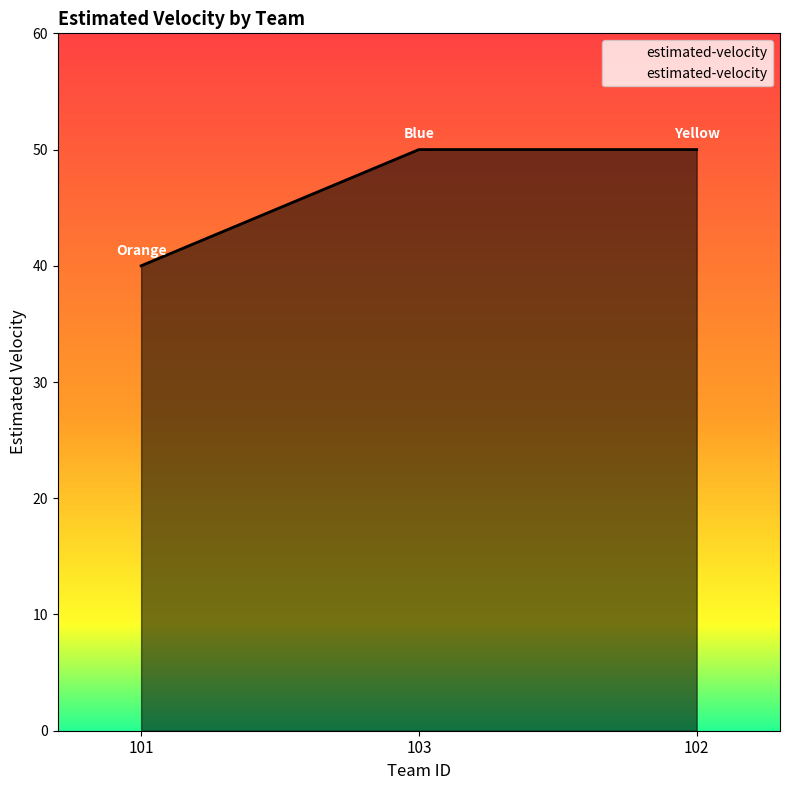

What is the change in value from 101 to 102?

+10